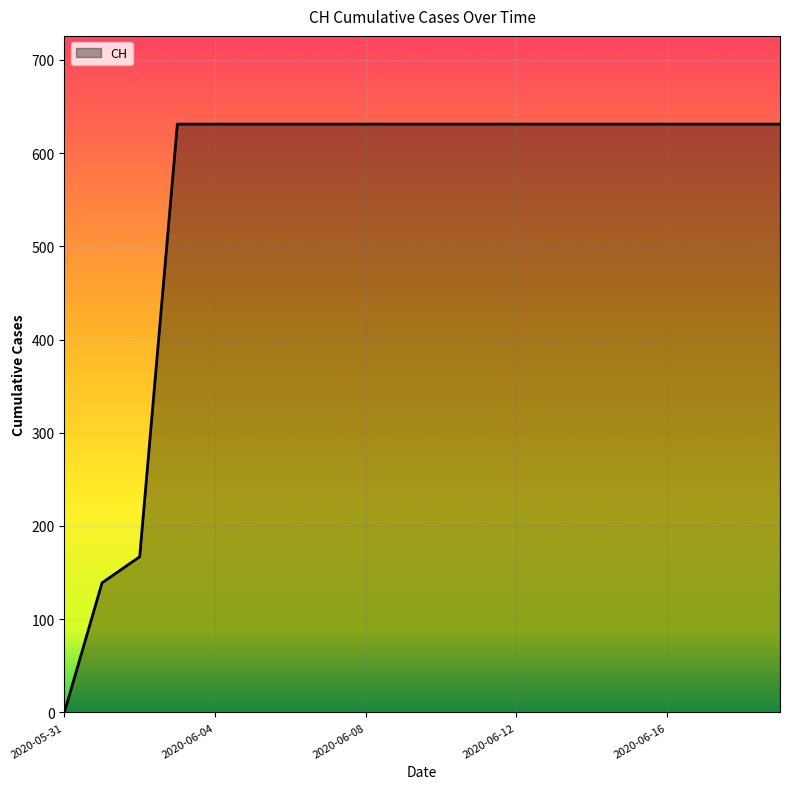

What is the greatest value displayed?

631